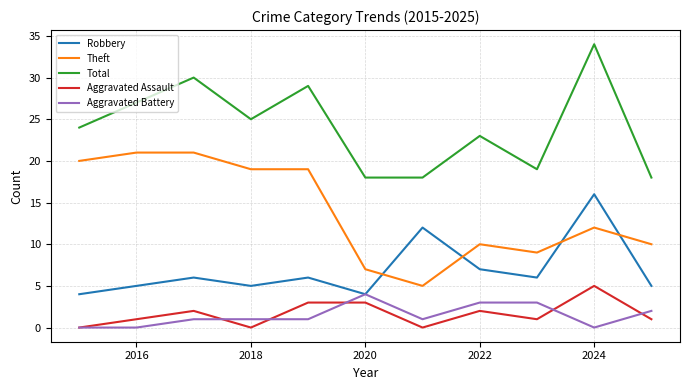

Reading left to right, extract all data points from this chart.

Robbery: 4	5	6	5	6	4	12	7	6	16	5
Theft: 20	21	21	19	19	7	5	10	9	12	10
Total: 24	27	30	25	29	18	18	23	19	34	18
Aggravated Assault: 0	1	2	0	3	3	0	2	1	5	1
Aggravated Battery: 0	0	1	1	1	4	1	3	3	0	2